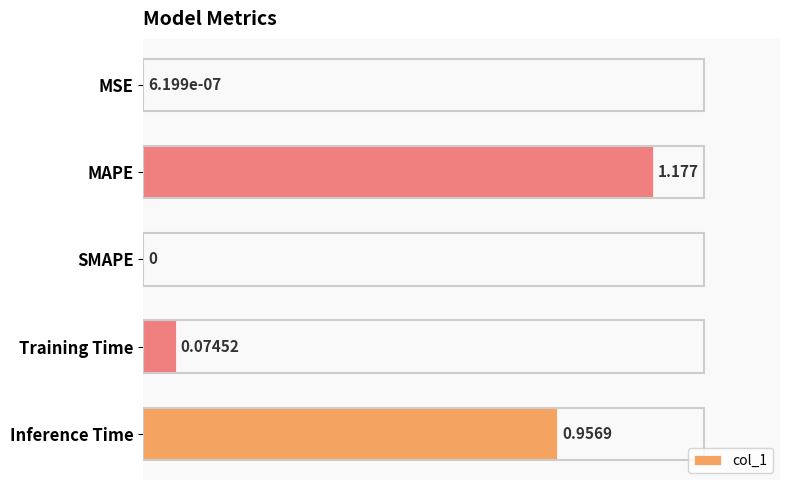

What is the sum of all values?

2.2